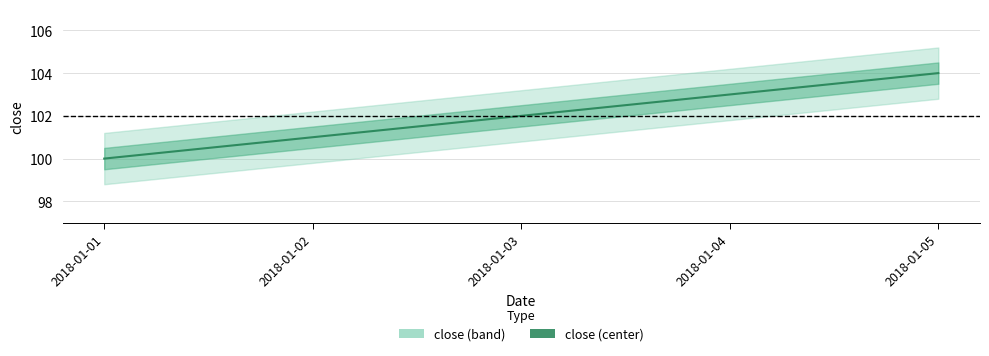

Is it true that the value at 2018-01-01 is 100?

True